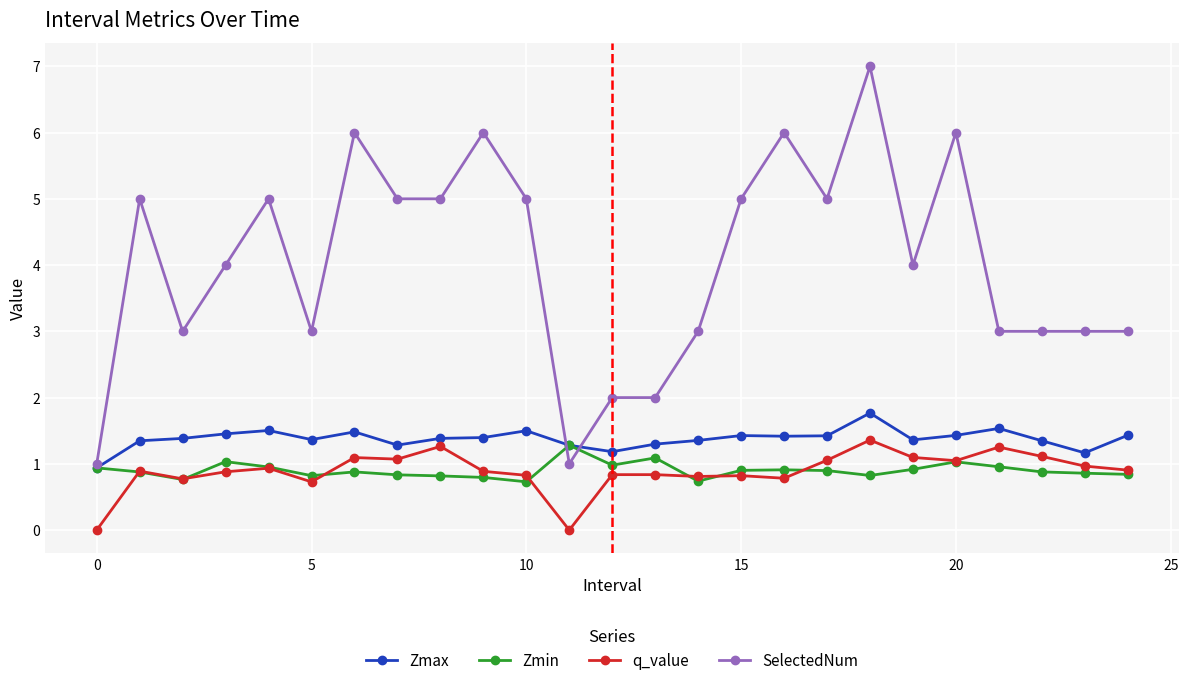

True or false: Zmax and q_value intersect in this chart.

False